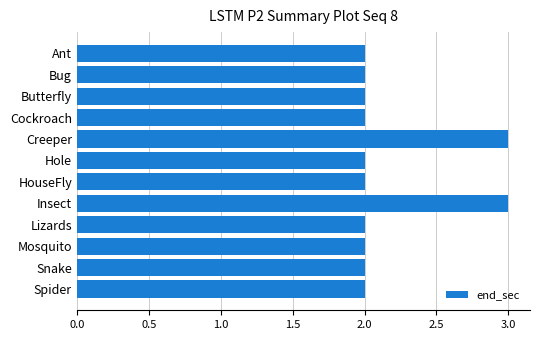

The chart shows a value of 2 at HouseFly. True or false?

True